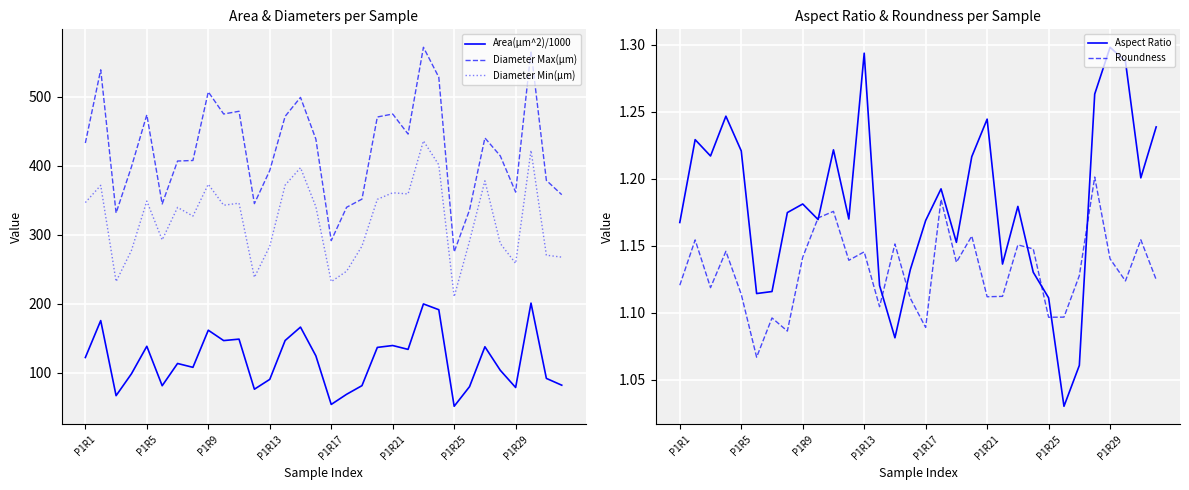

True or false: Diameter Min(µm) and Roundness cross at least once.

False